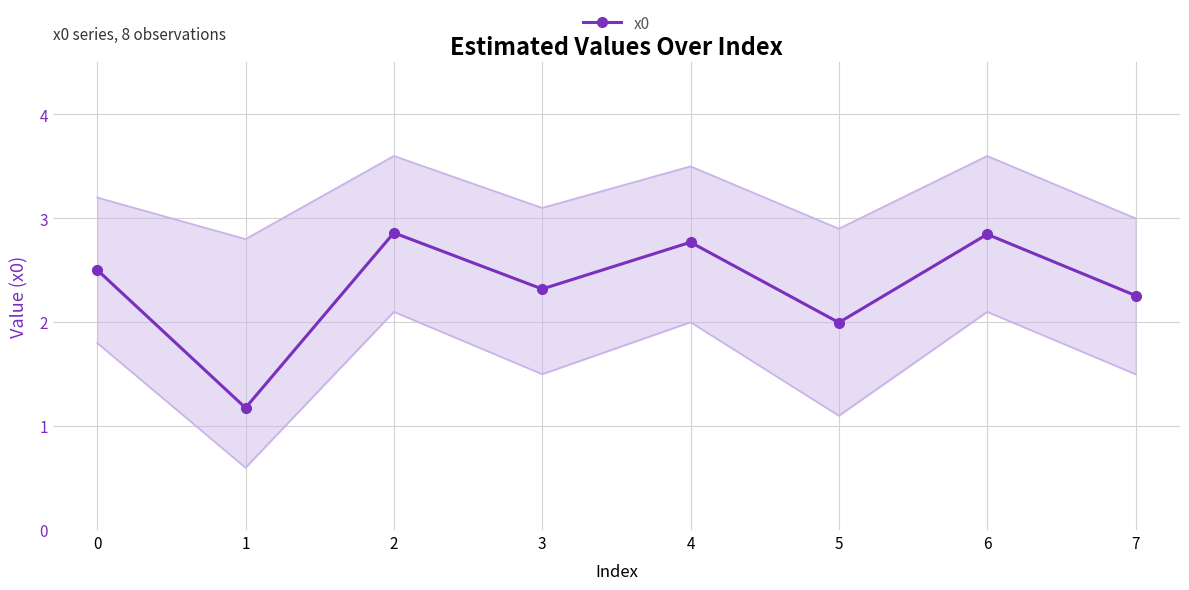

What is the maximum value shown in the chart?

2.9